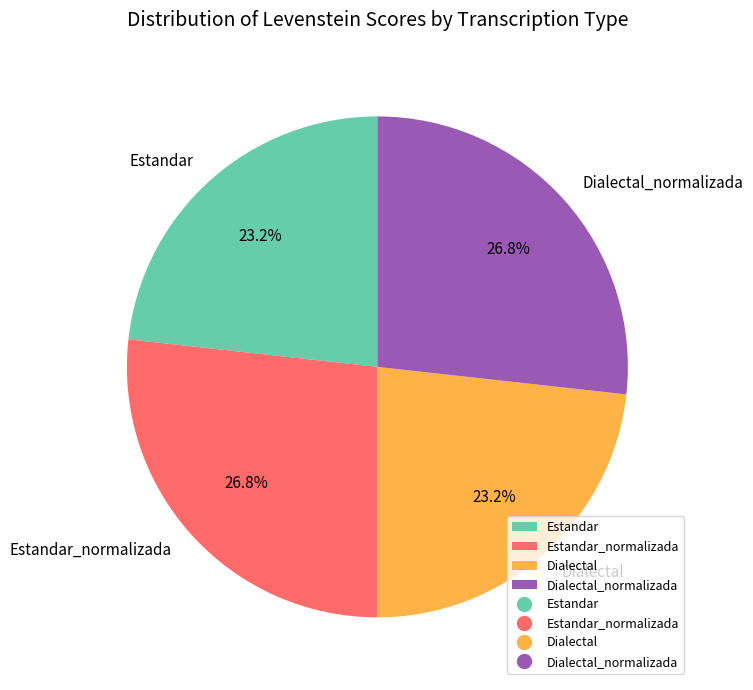

Approximately how many times larger is the value at Dialectal compared to Estandar?

1.0